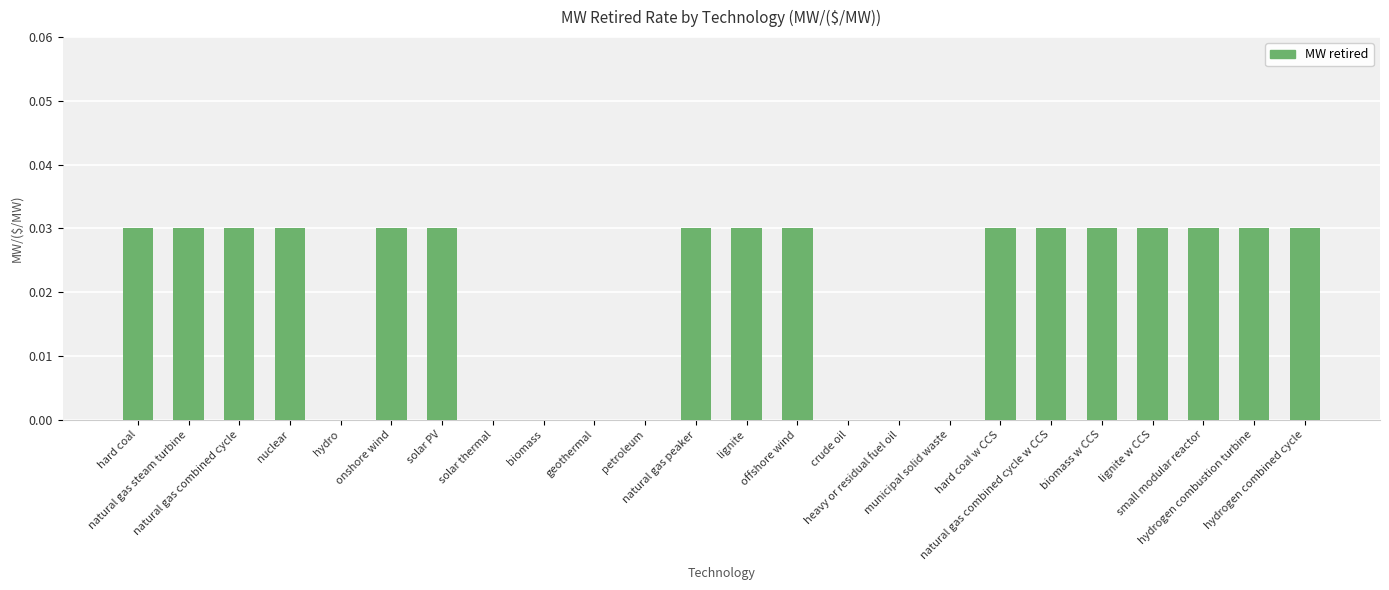

What is the sum of all values?

0.5